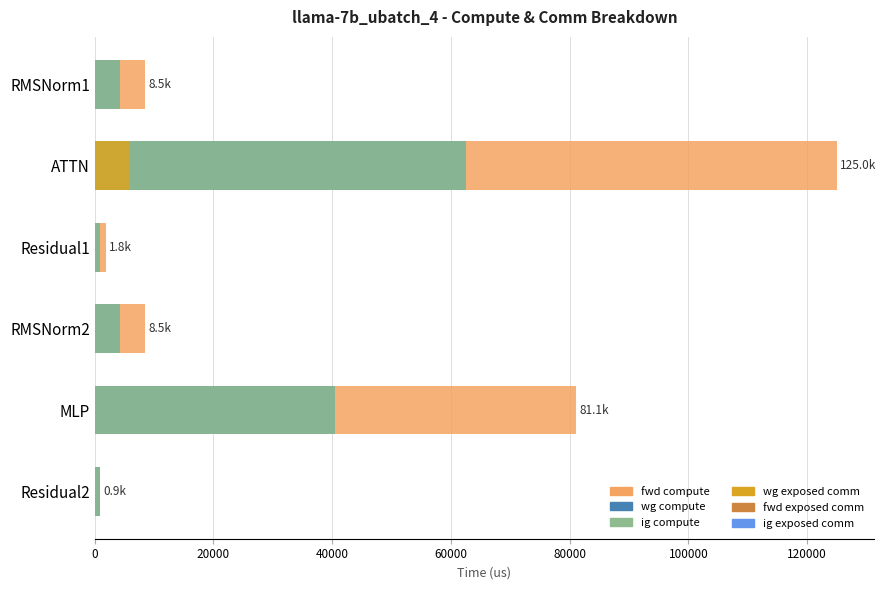

Is the value of fwd compute at Residual1 greater than the value of wg compute at Residual2?

Yes